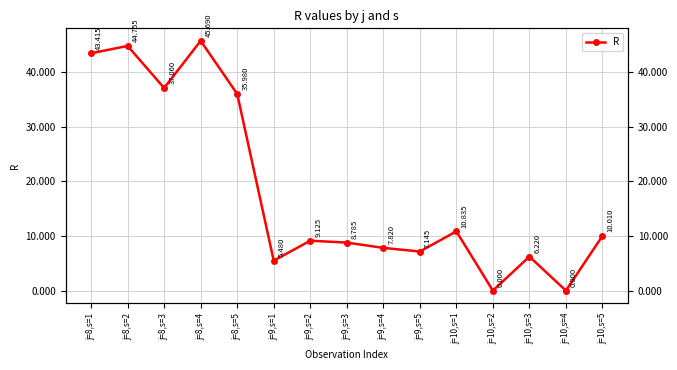

At which label is the value closest to 22?

j=10,s=1